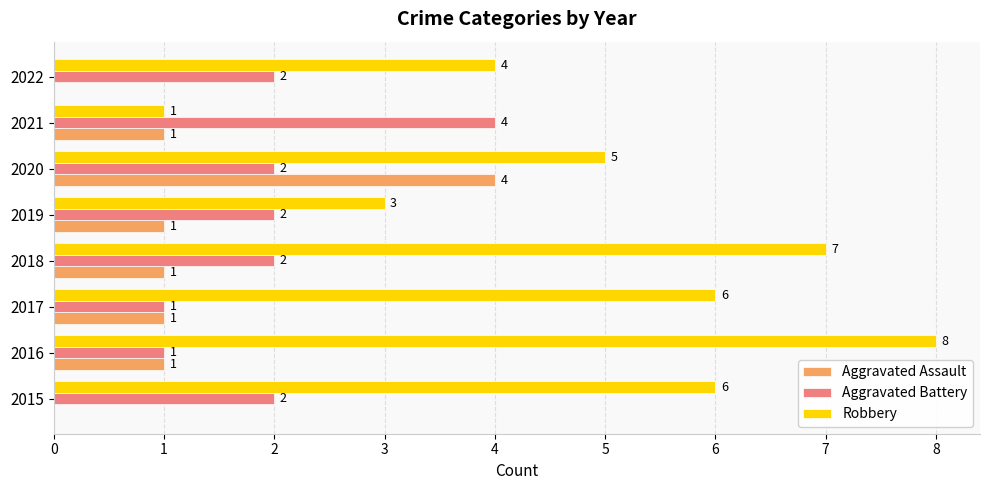

Which series has the largest range (max minus min)?

Robbery